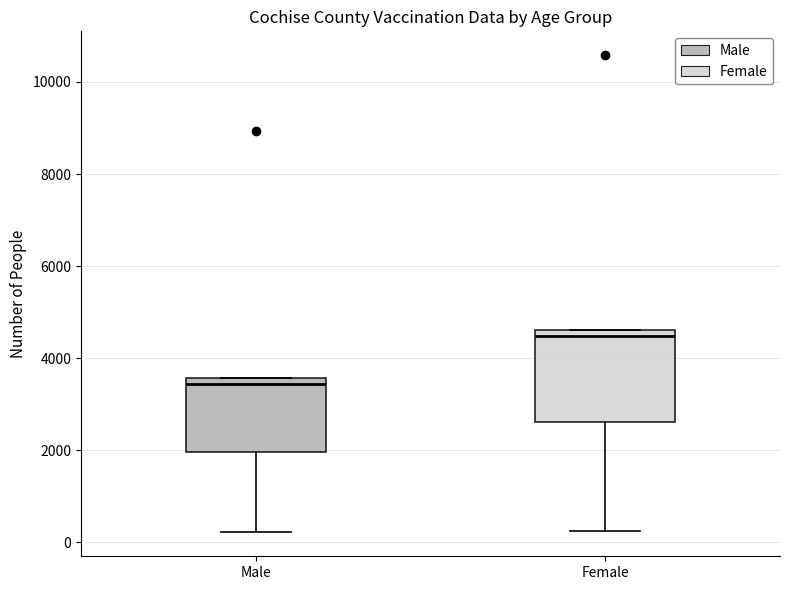

Reading left to right, read every box against the y-axis: the position of its median line, the range the box covers, and the ends of its whiskers. The values are not printed on the chart, so give them approximately, as read against the axis.

Male: median 3400, box 2000 to 3600, whiskers 200 to 3600
Female: median 4400, box 2600 to 4600, whiskers 200 to 4600